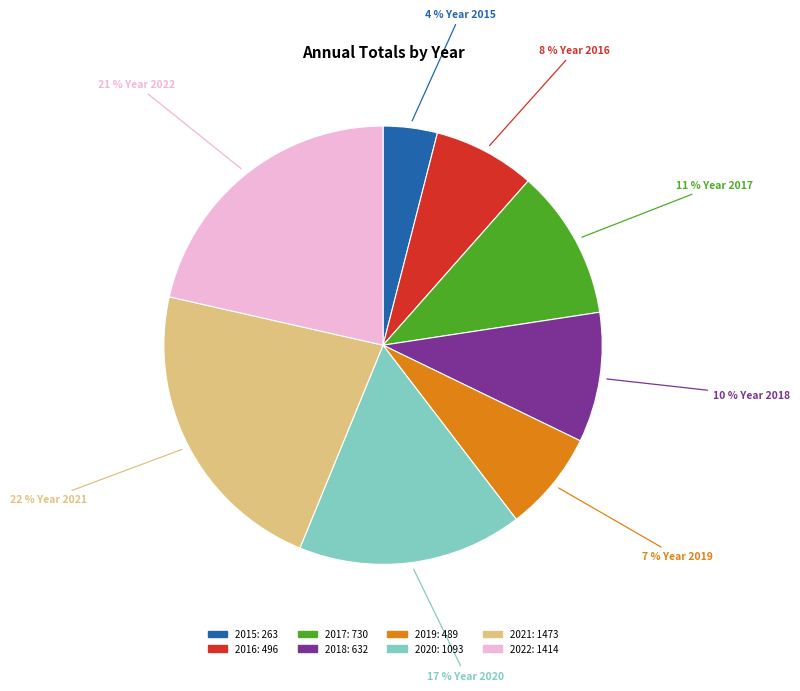

Combined, do 2019 and 2018 account for over 50%?

No